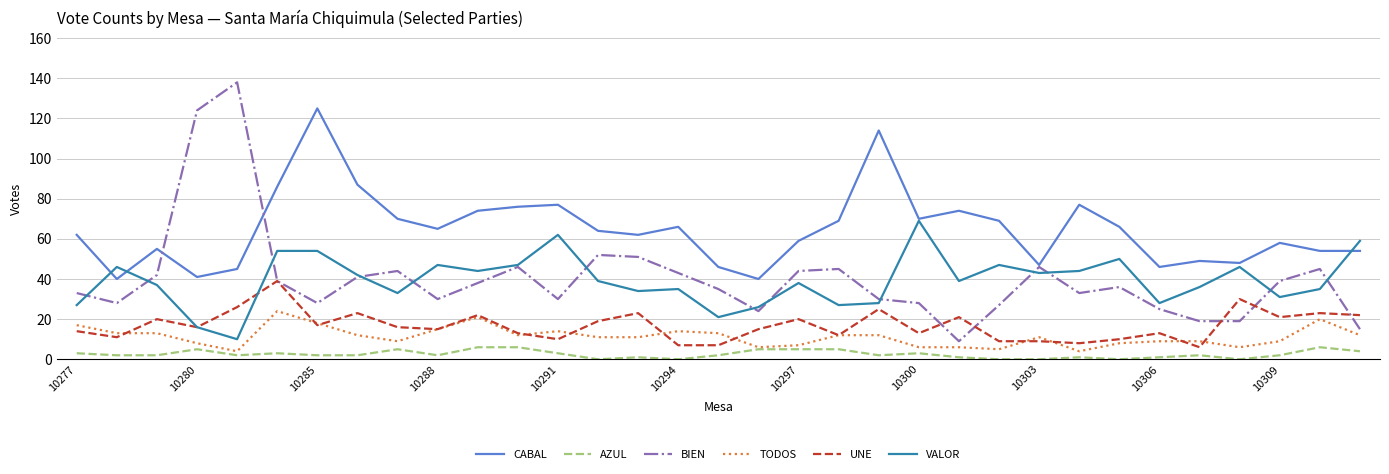

Which series has the largest range (max minus min)?

BIEN